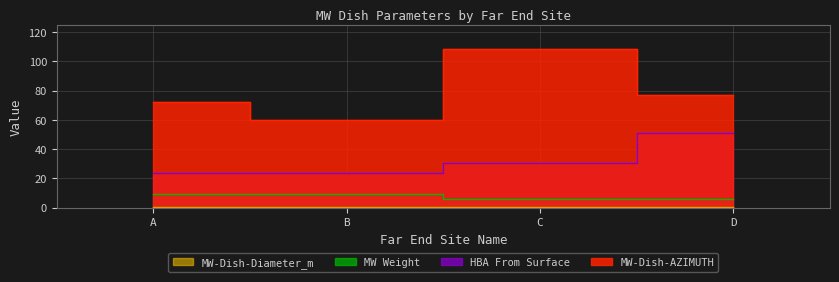

Reading right to left, transcribe all the data shown in this chart.

MW-Dish-AZIMUTH: 77.2	108.5	59.9	72.3
HBA From Surface: 51.2	30.3	23.4	23.6
MW Weight: 0.3	0.3	0.6	0.6
MW-Dish-Diameter_m: 6.0	6.0	9.6	9.6